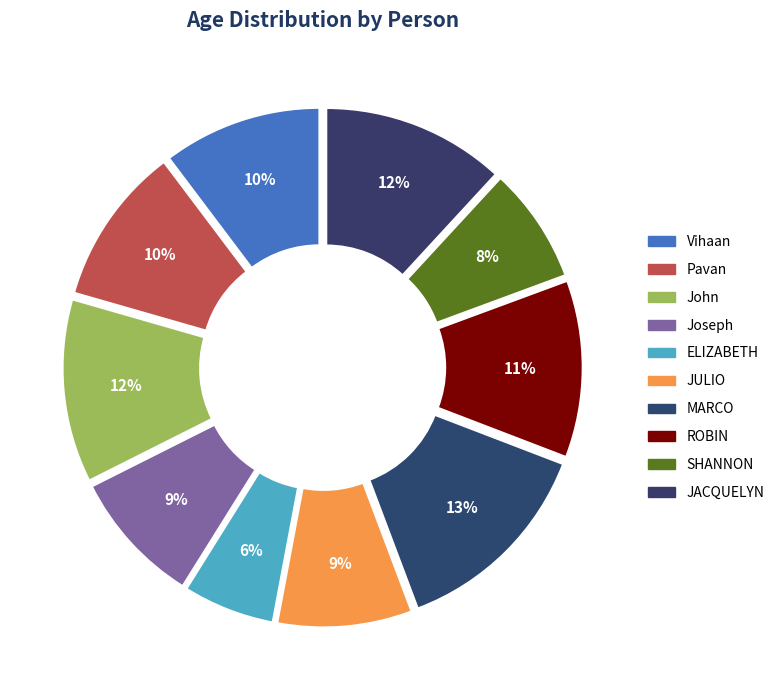

How much of the chart is everything except ROBIN?

88.5%